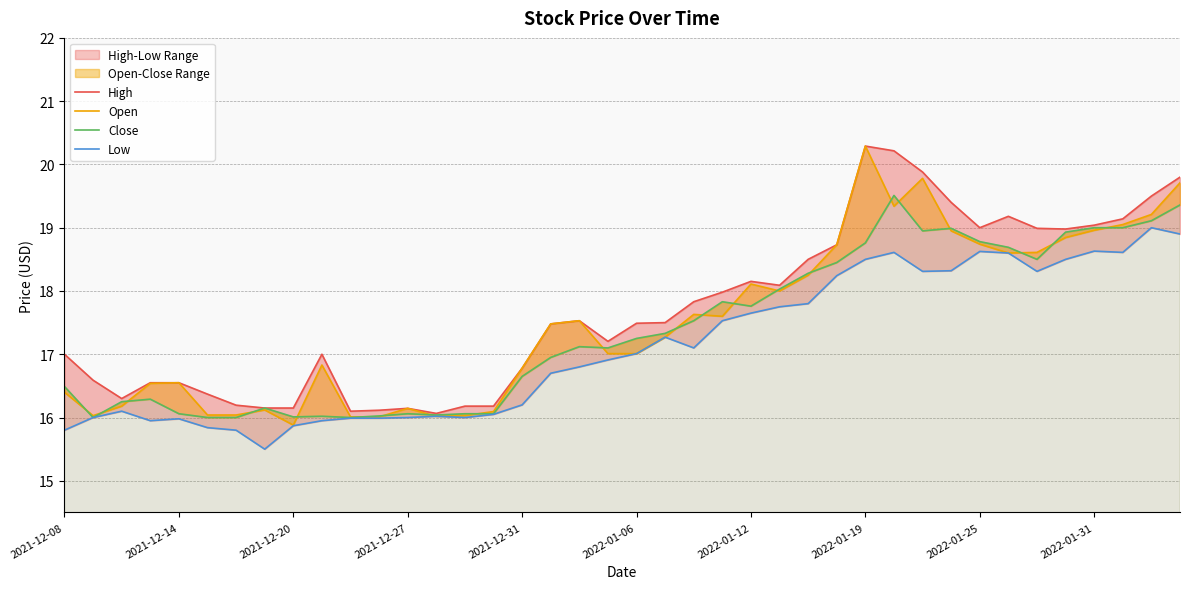

What is the difference between the maximum and minimum values in the Low series?

3.5